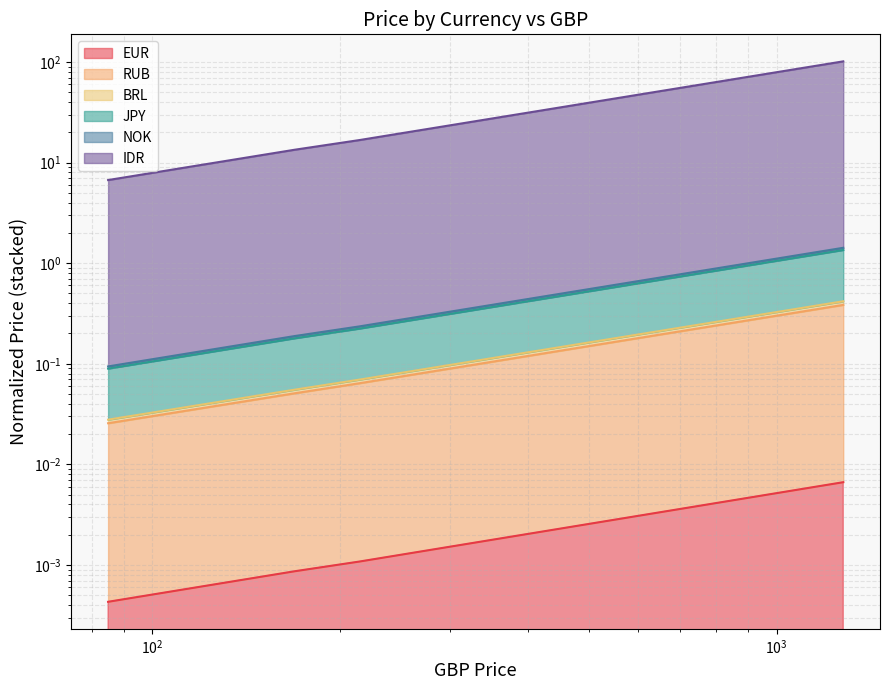

Is the value of NOK at 85 greater than the value of BRL at 1279?

No